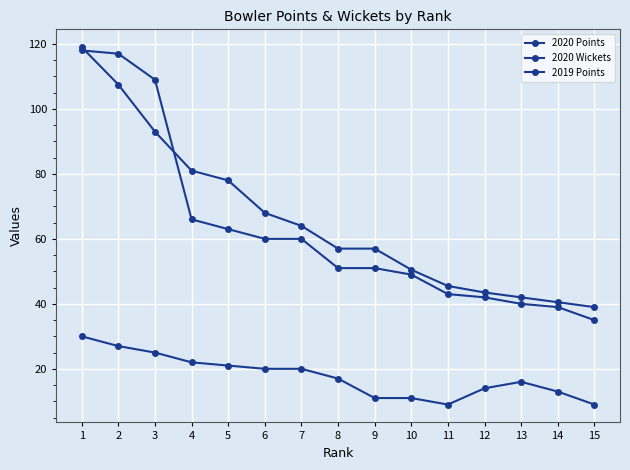

How many categories are shown in the chart?

15